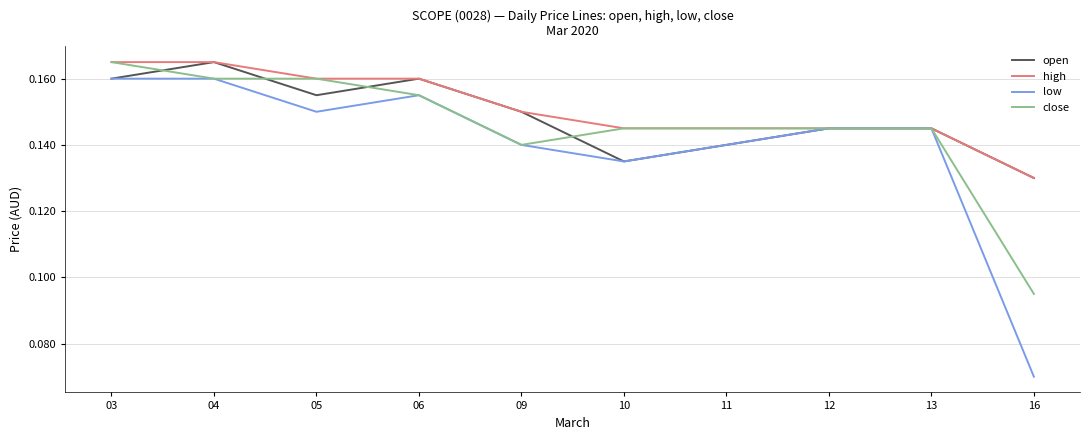

Which series has the widest spread of values?

low